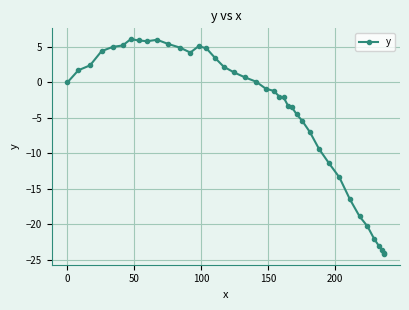

True or false: there are more than 2 points higher than both neighbors.

True